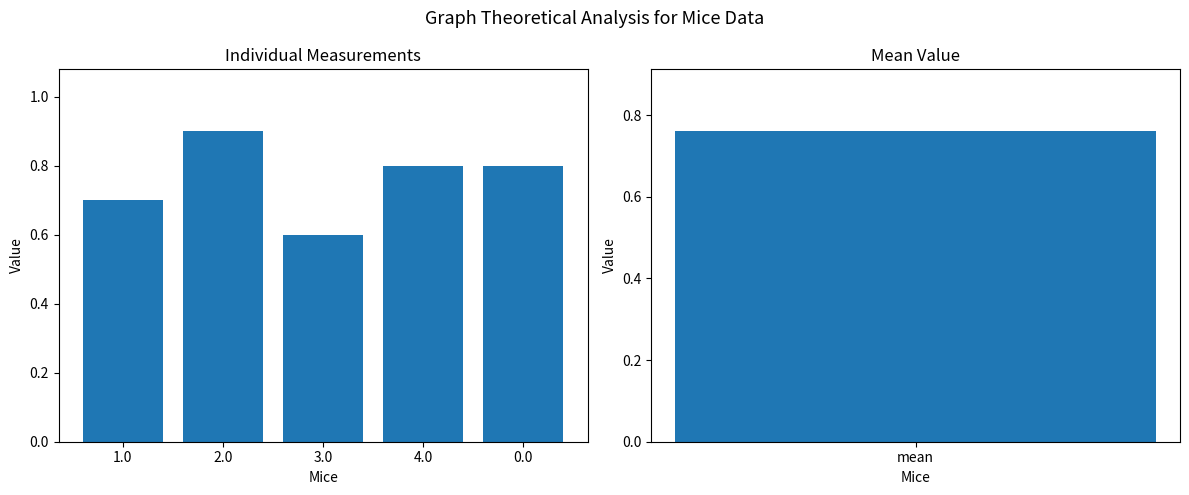

The chart shows a value of 0.5 at 1.0. True or false?

False